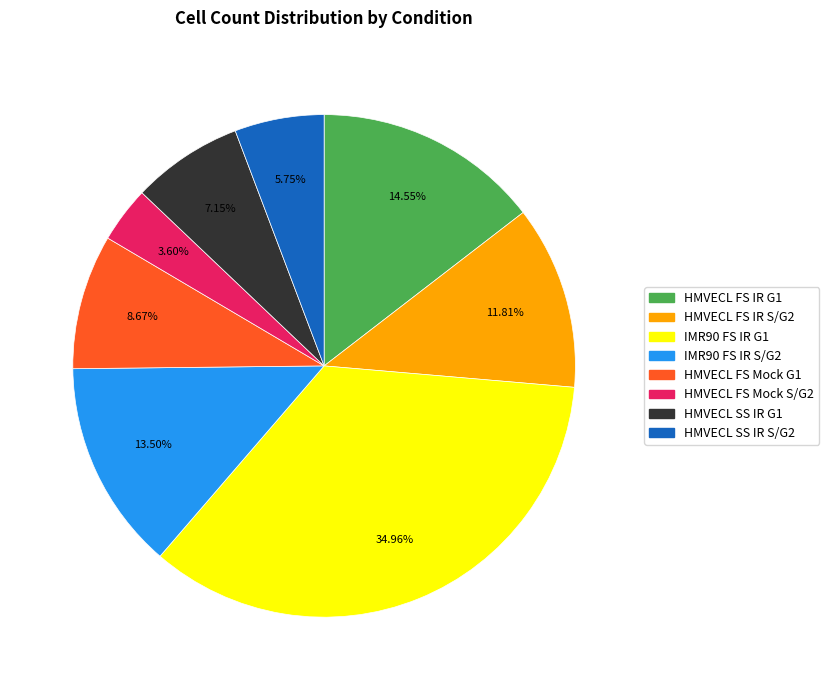

Is there a majority slice in this chart?

No